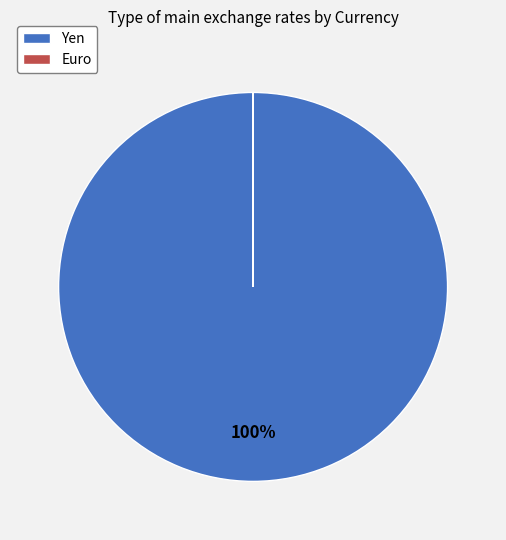

To the nearest percent, what is the difference between the largest and smallest slice percentages?

100%